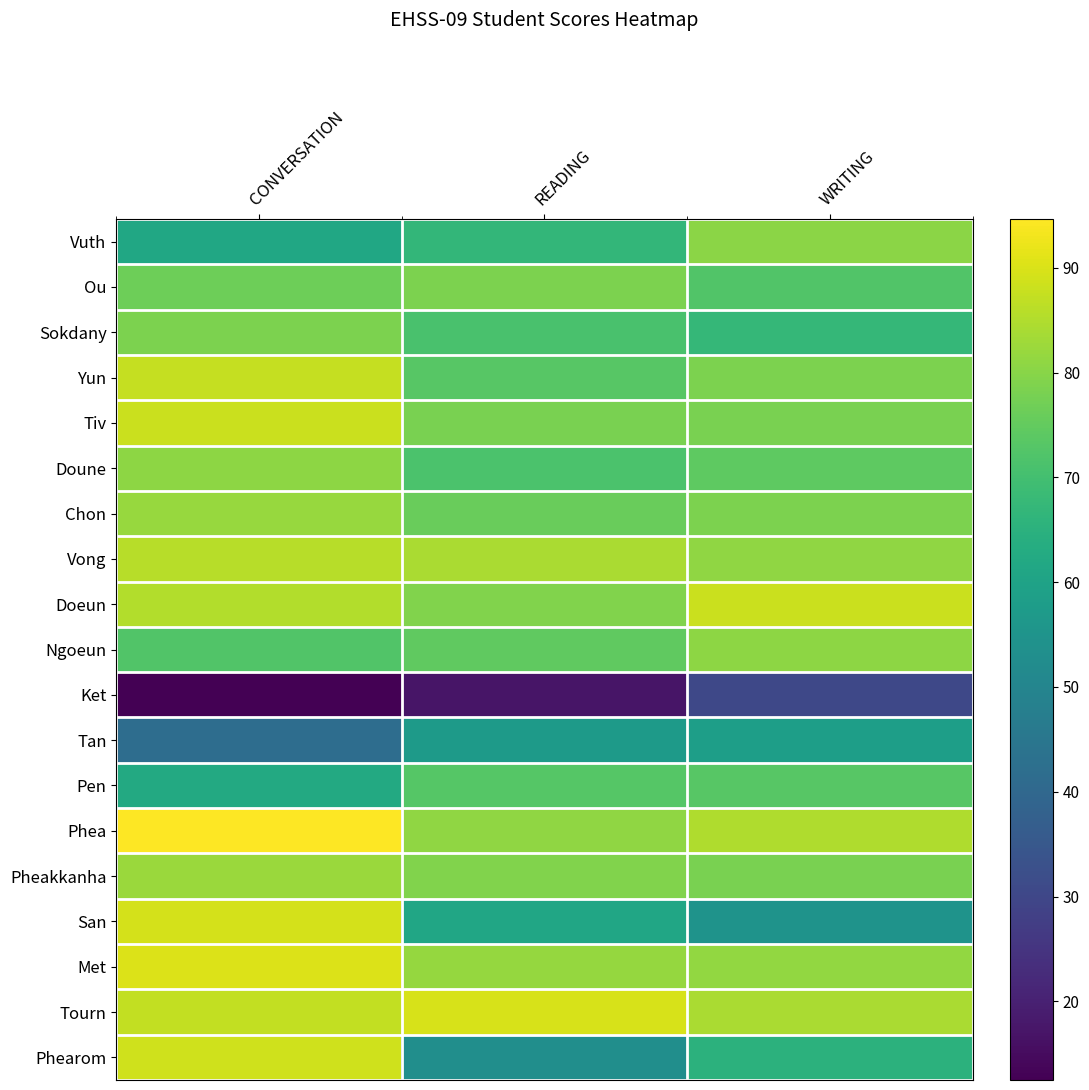

Between READING and WRITING, which is larger?

WRITING